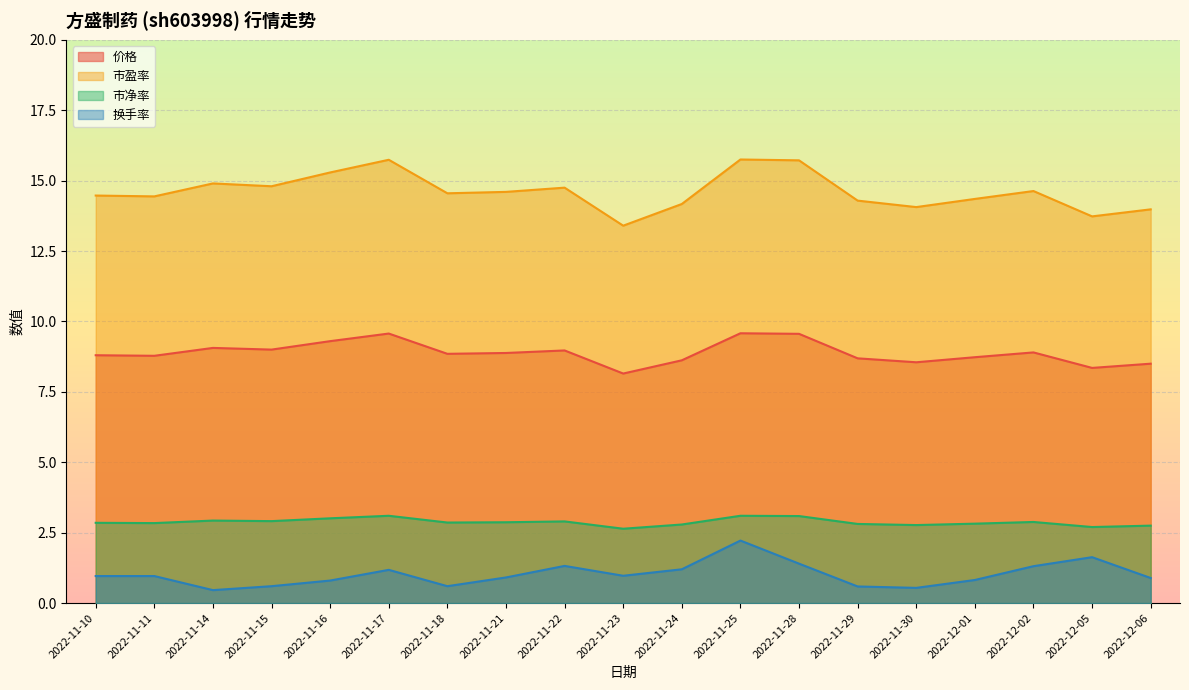

Which series has the widest spread of values?

市盈率